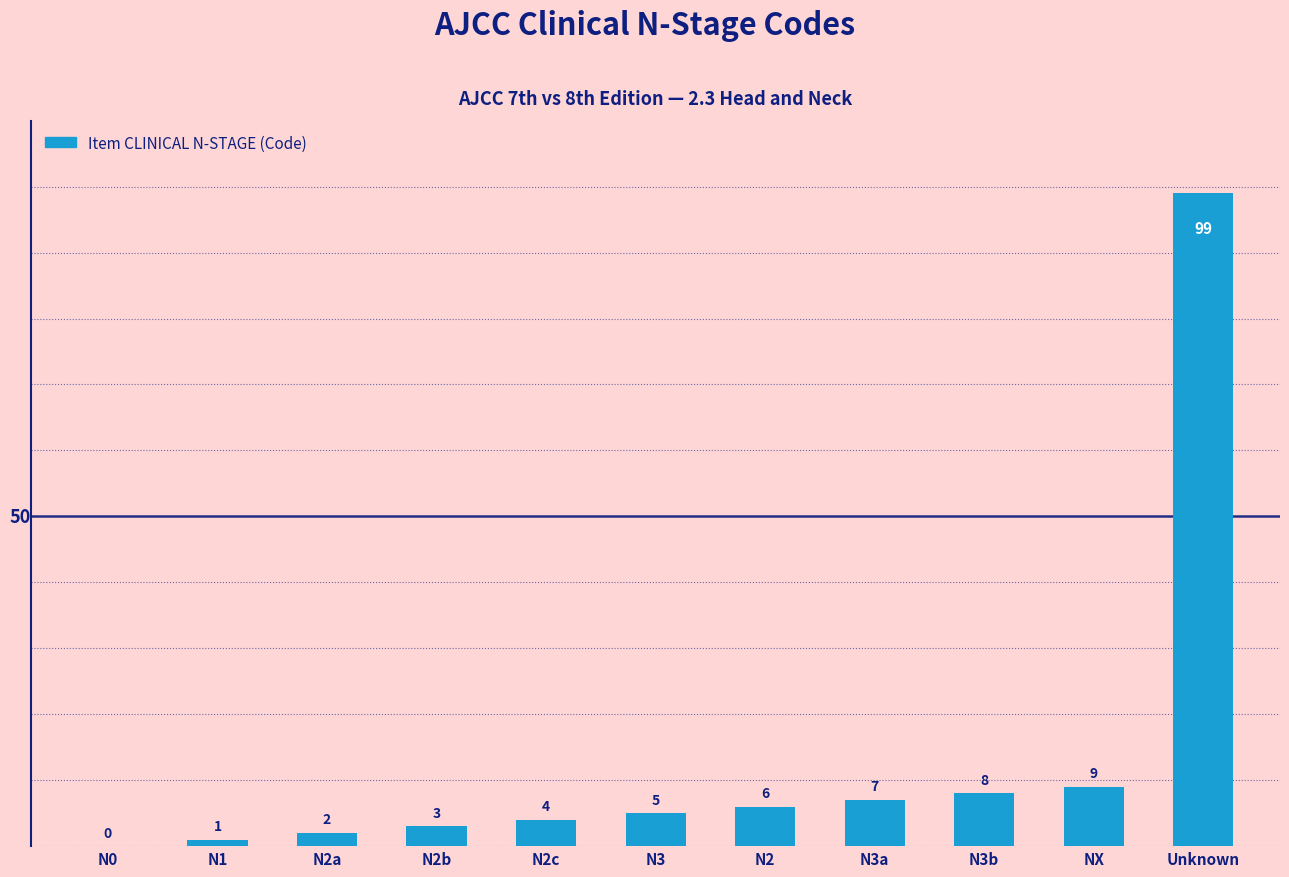

Which has a higher value, N3 or N1?

N3